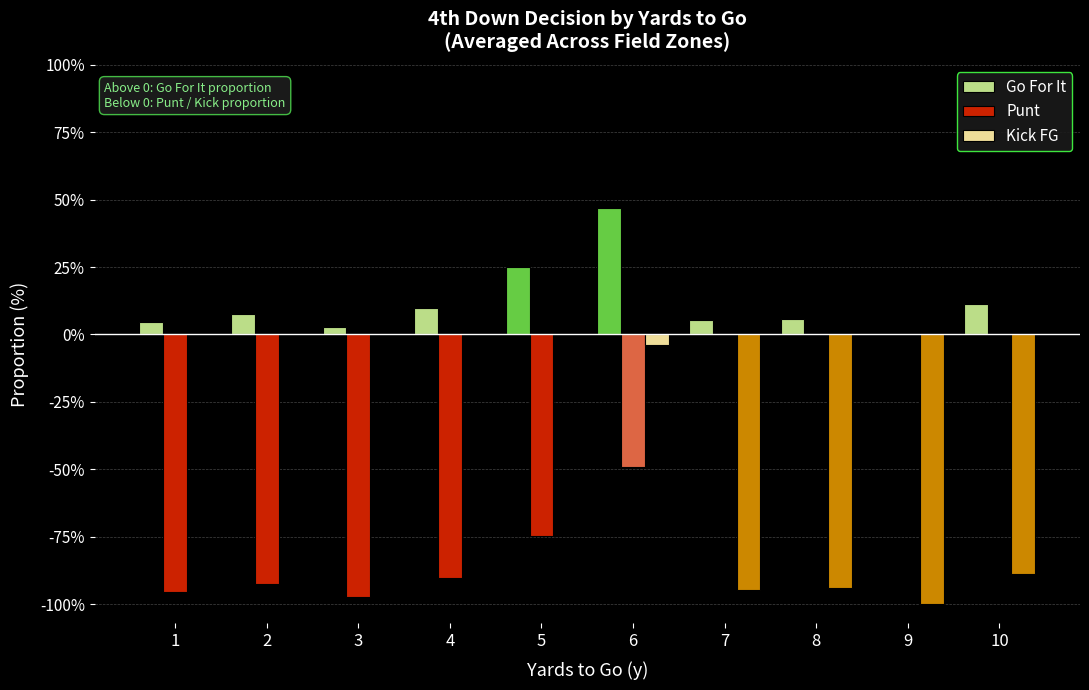

How many groups of bars are there?

10